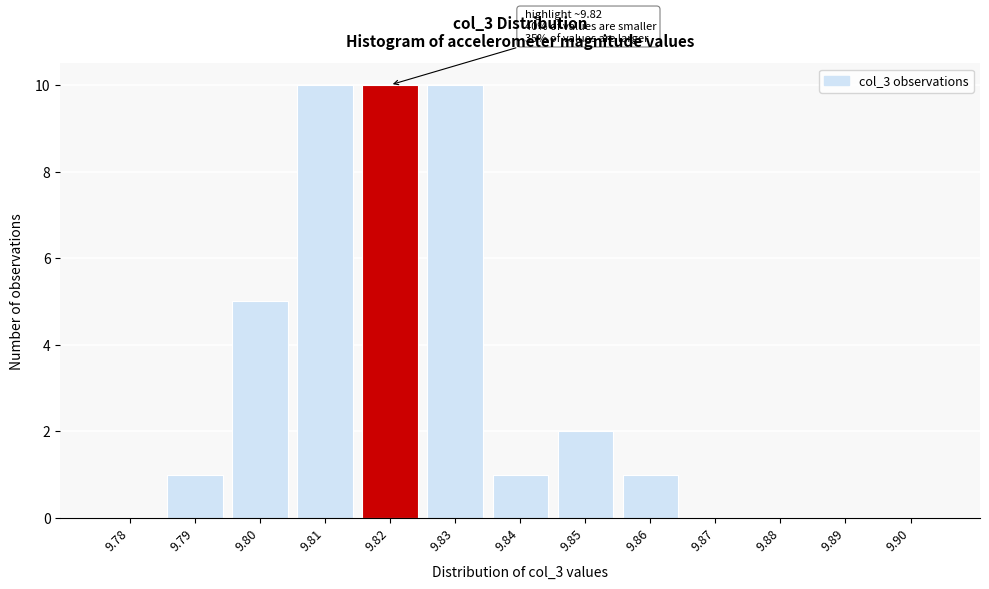

Reading left to right, extract all data points from this chart.

9.78=0	9.79=1	9.80=5	9.81=10	9.82=10	9.83=10	9.84=1	9.85=2	9.86=1	9.87=0	9.88=0	9.89=0	9.90=0